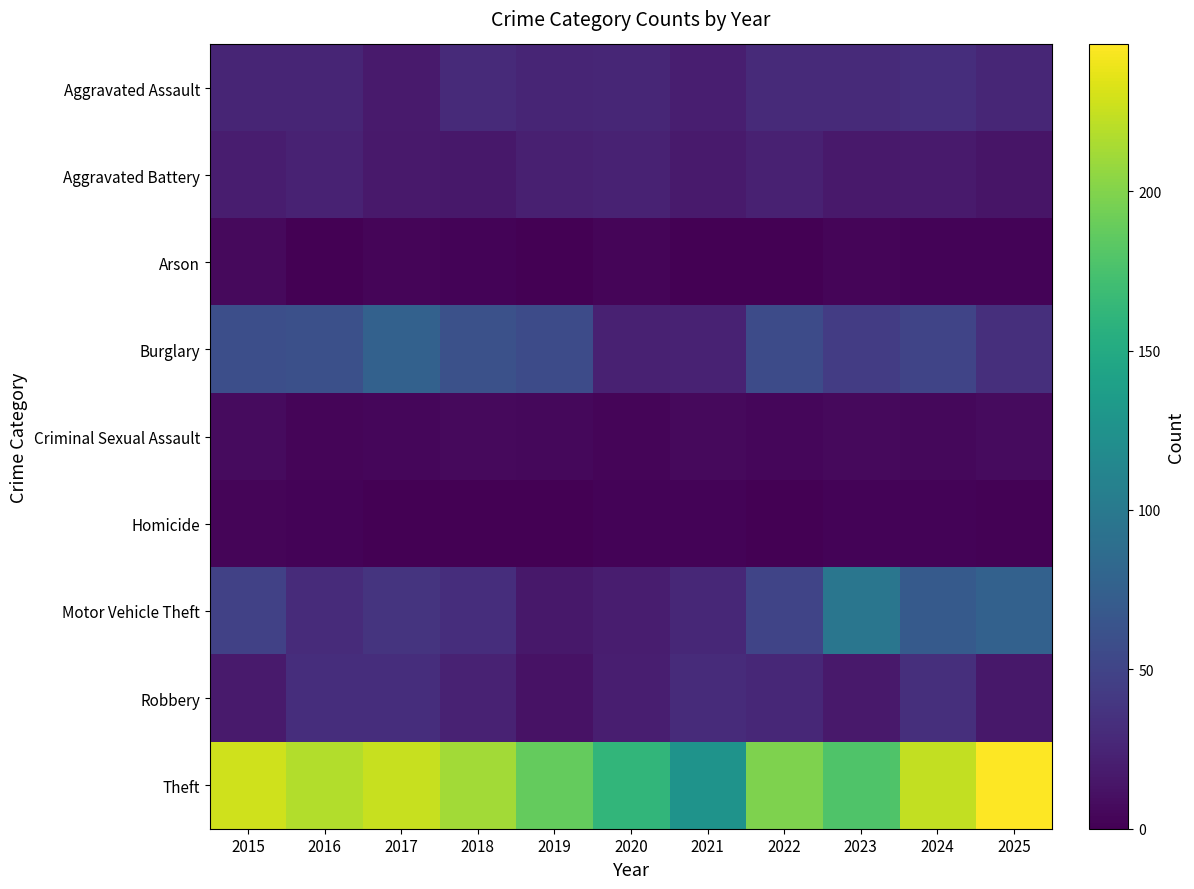

Between 2020 and 2022, which is larger?

2022